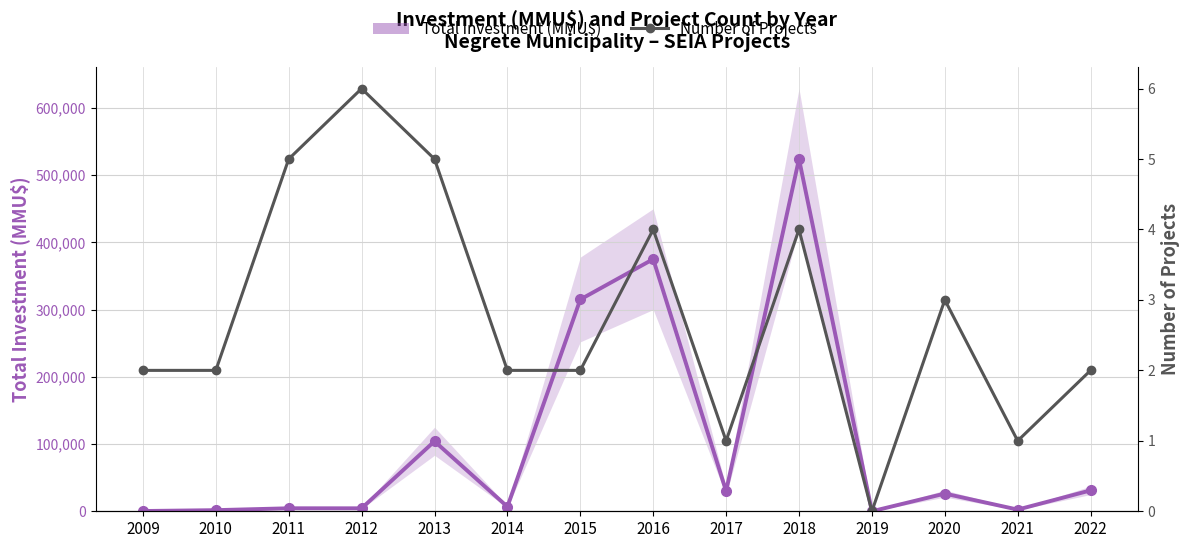

How many interior local peaks does the Total Investment (MMU$) series have?

5